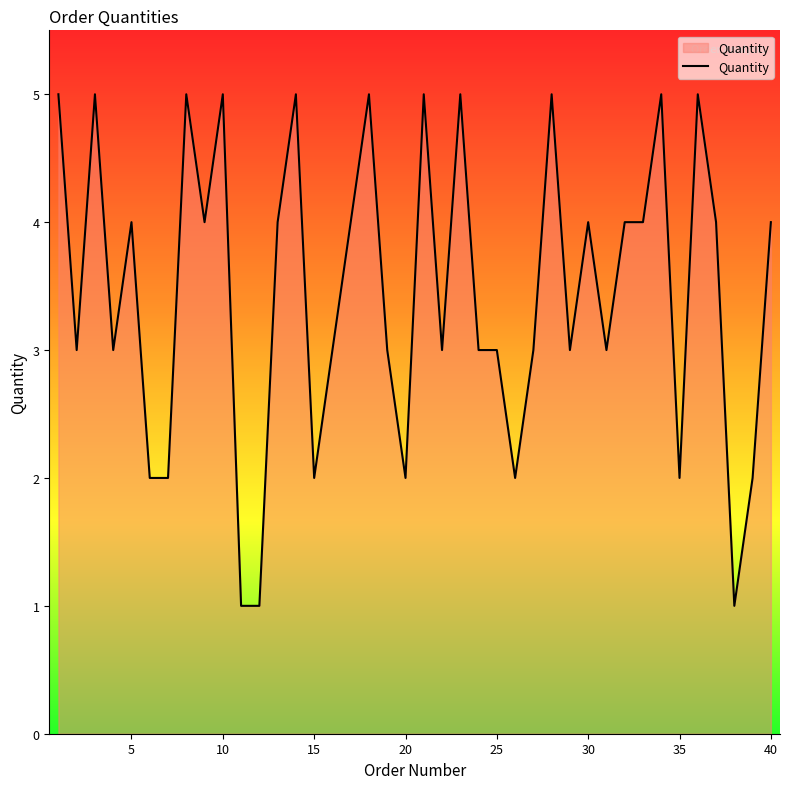

What is the greatest value displayed?

5